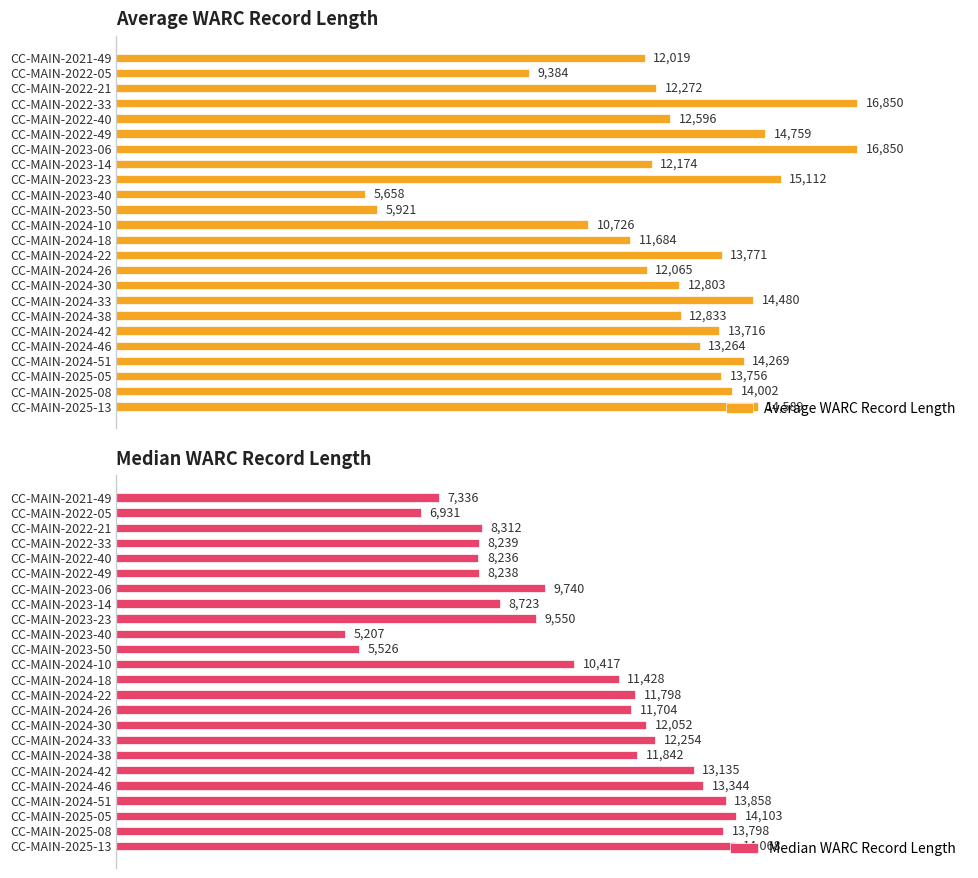

Where is Average WARC Record Length nearest to the value 11254?

CC-MAIN-2024-18